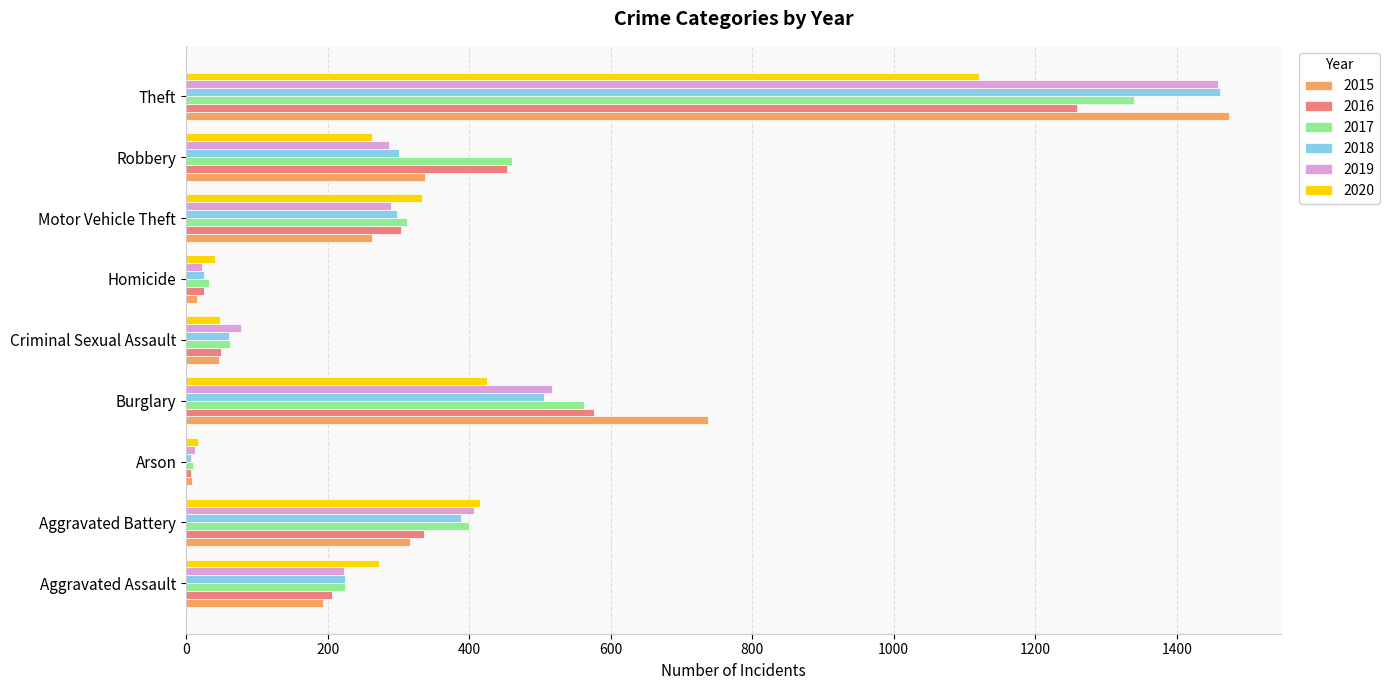

What is the total value across all series at Theft?

8112